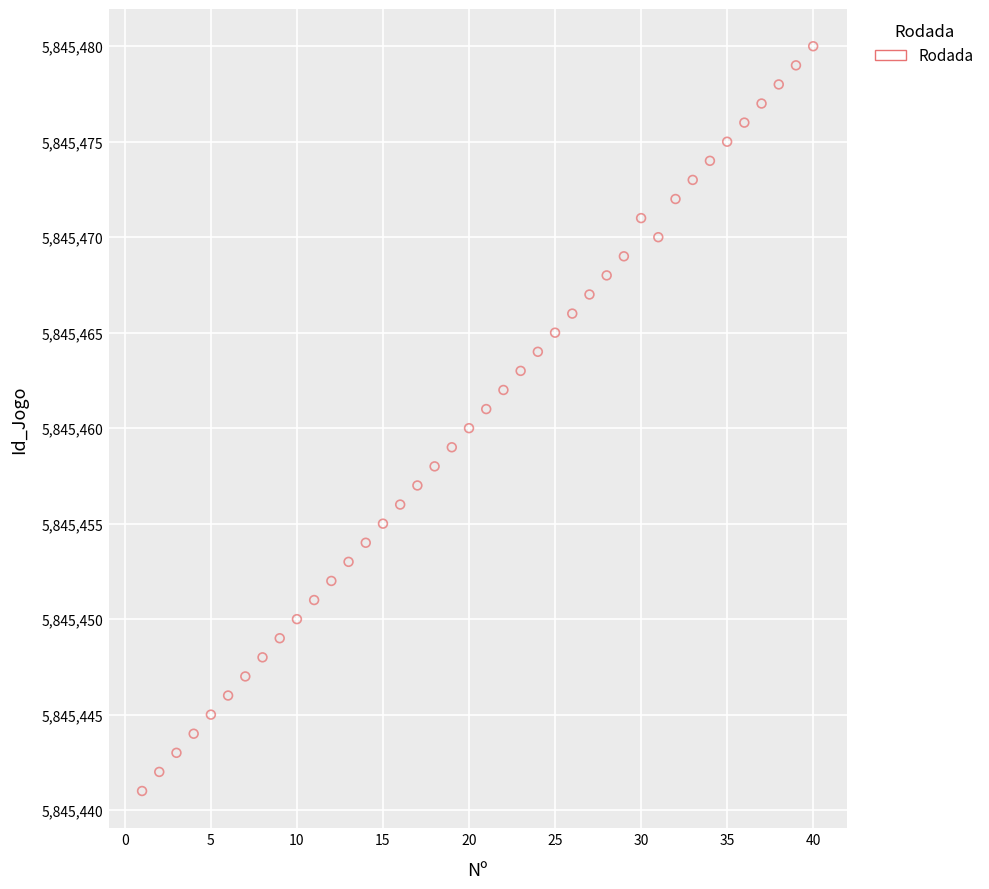

What is the range of X values (max minus min)?

39